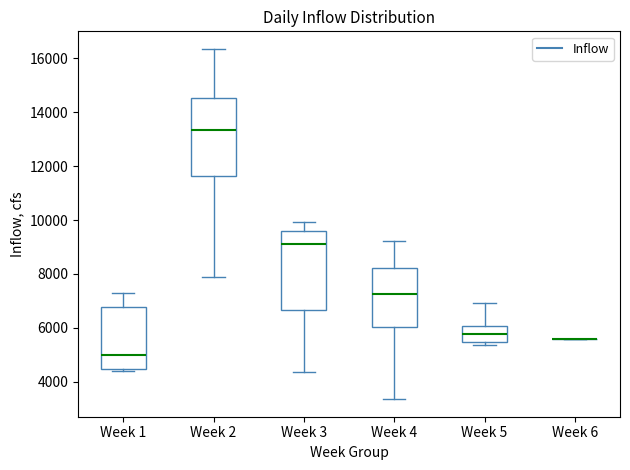

Reading left to right, read every box against the y-axis: the position of its median line, the range the box covers, and the ends of its whiskers. The values are not printed on the chart, so give them approximately, as read against the axis.

Week 1: median 5000, box 4400 to 6800, whiskers 4400 (just below the box's lower edge) to 7200
Week 2: median 13400, box 11600 to 14600, whiskers 7800 to 16400
Week 3: median 9200, box 6600 to 9600, whiskers 4400 to 10000
Week 4: median 7200, box 6000 to 8200, whiskers 3400 to 9200
Week 5: median 5800, box 5400 to 6000, whiskers 5400 (just below the box's lower edge) to 7000
Week 6: box collapsed to a line at 5600, whiskers 5600 to 5600